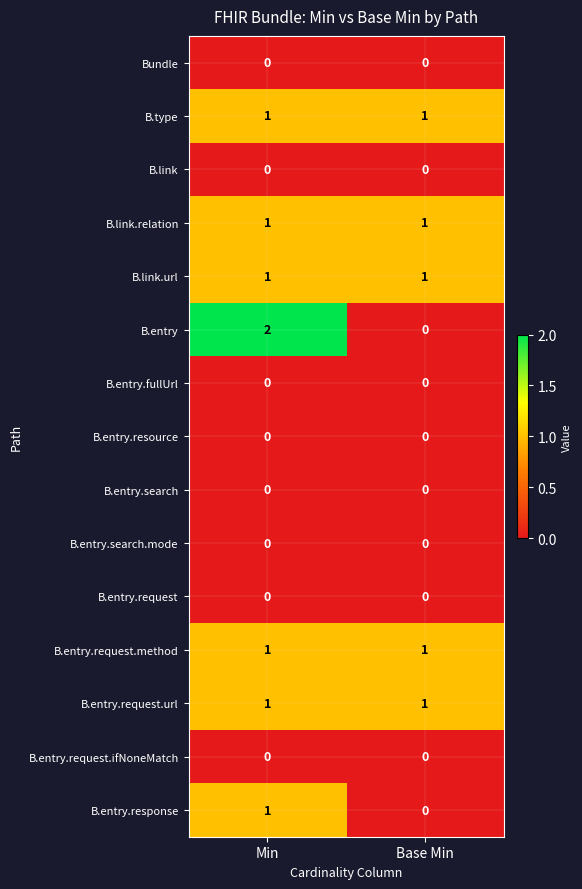

What is the total value across all series at Min?

8